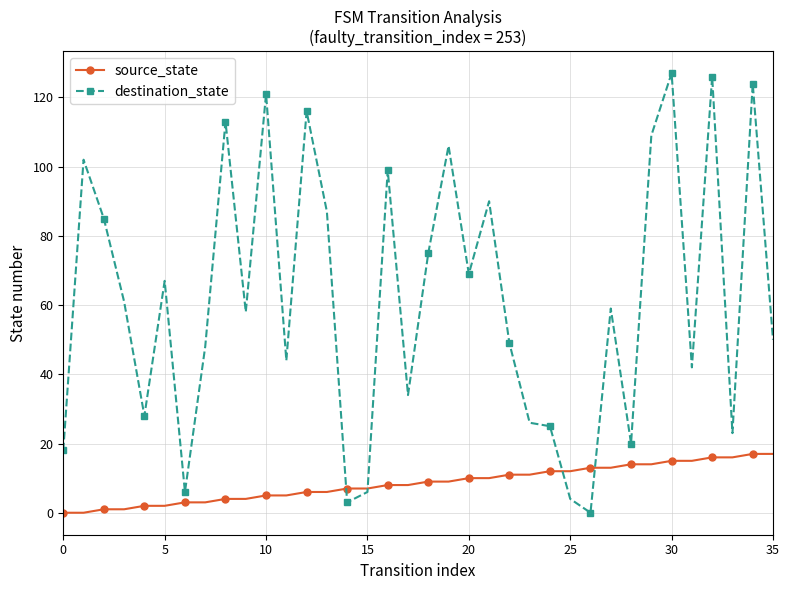

What is the sum of all destination_state values?

2220